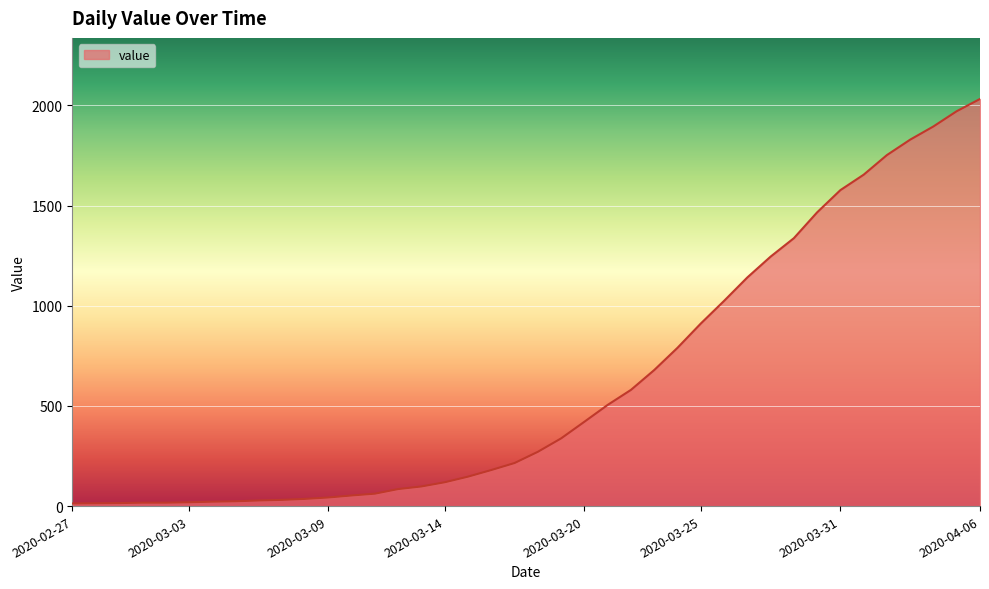

What is the maximum value shown in the chart?

2032